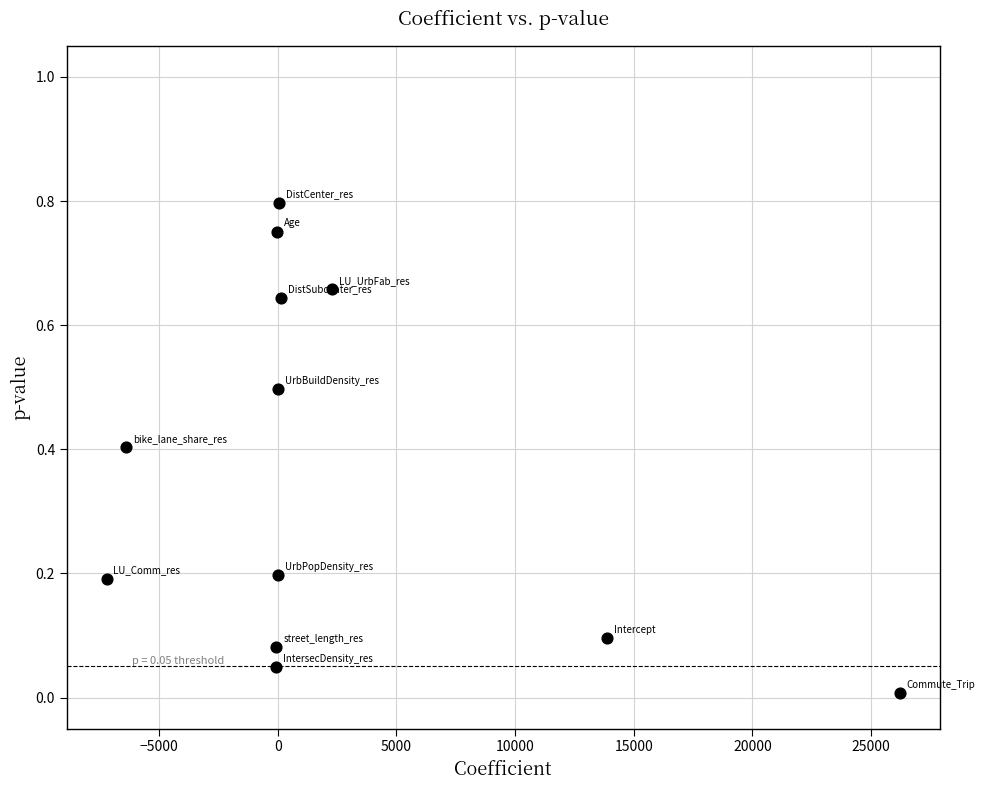

What is the range of X values (max minus min)?

33431.7